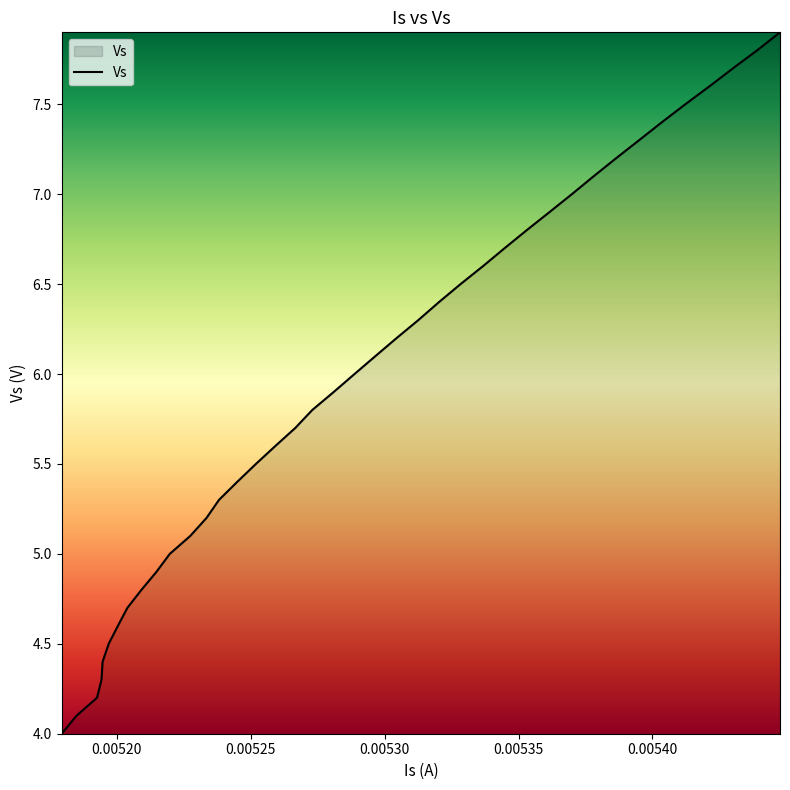

What is the difference between the maximum and minimum values?

3.9